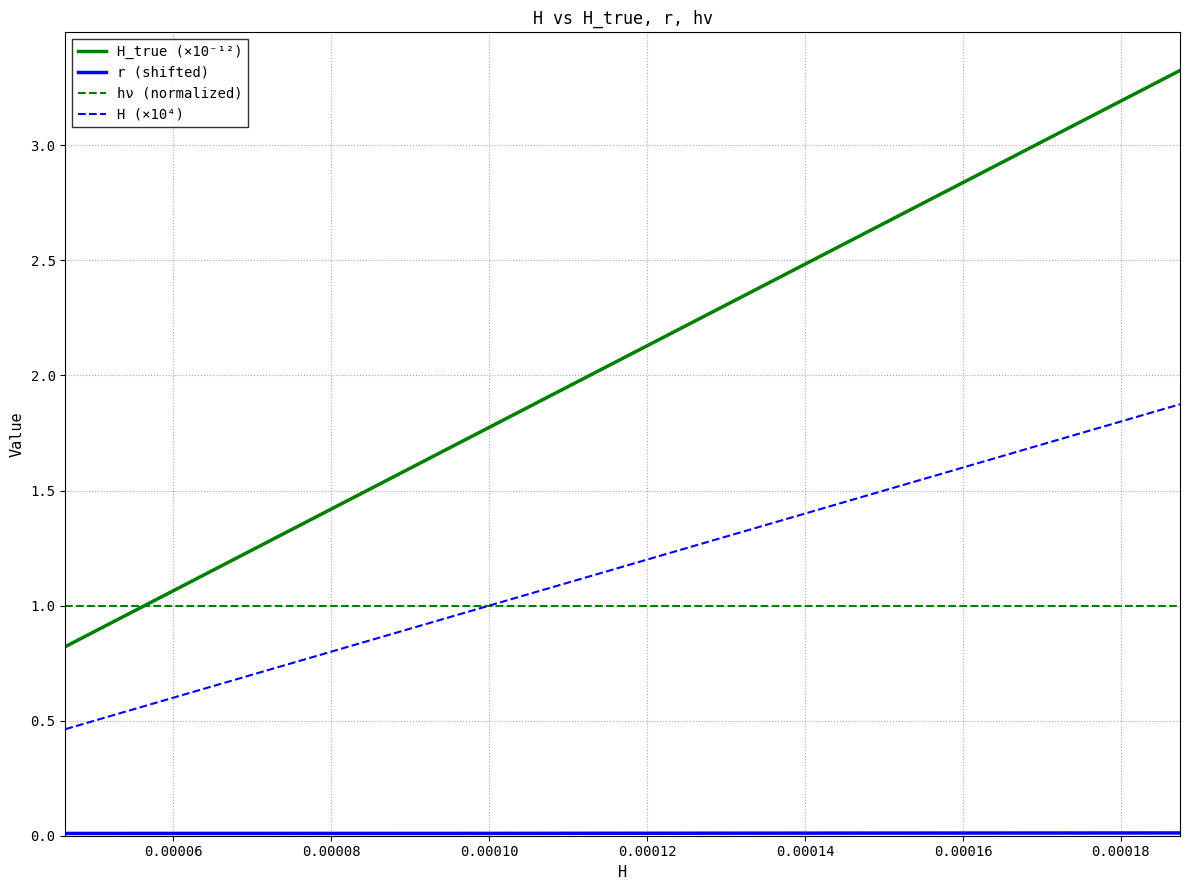

Which series has the largest total across all categories?

H_true (×10⁻¹²)